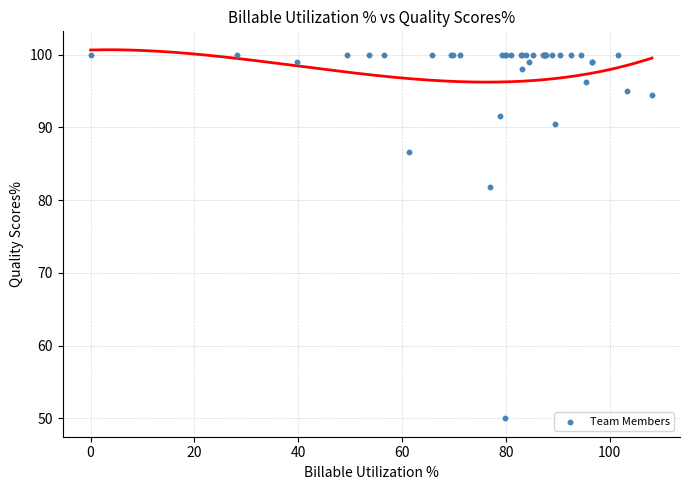

What Y value in the scatter plot is closest to 75?

81.8